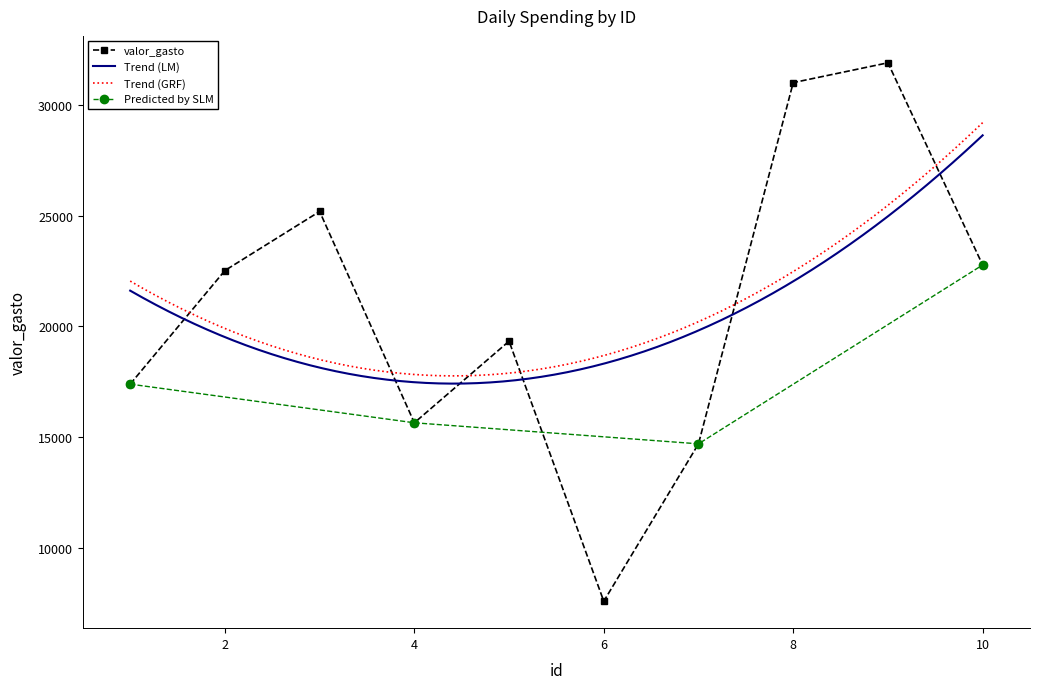

What is the change in value from 2 to 7?

-7823